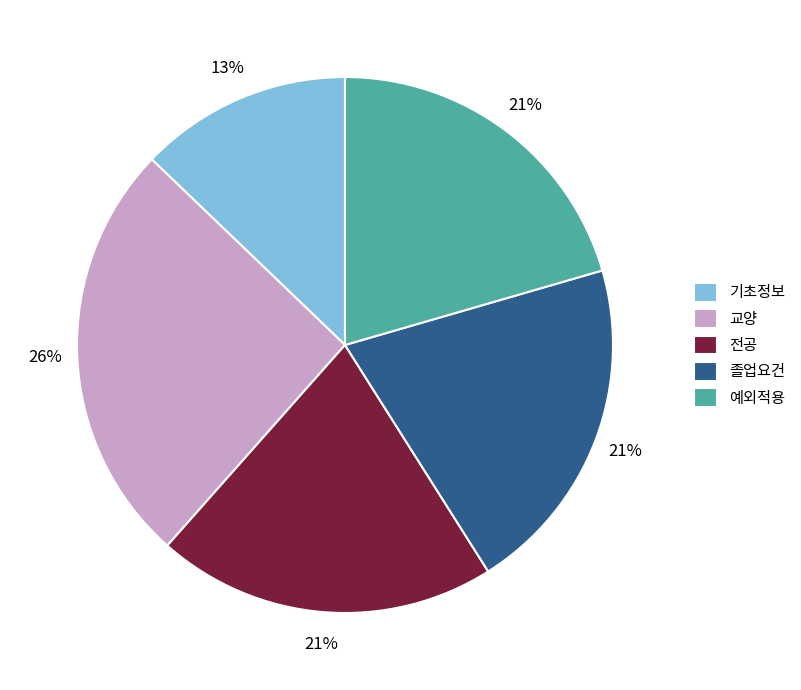

To the nearest percent, what is the difference between the 기초정보 and 전공 slice percentages?

8%